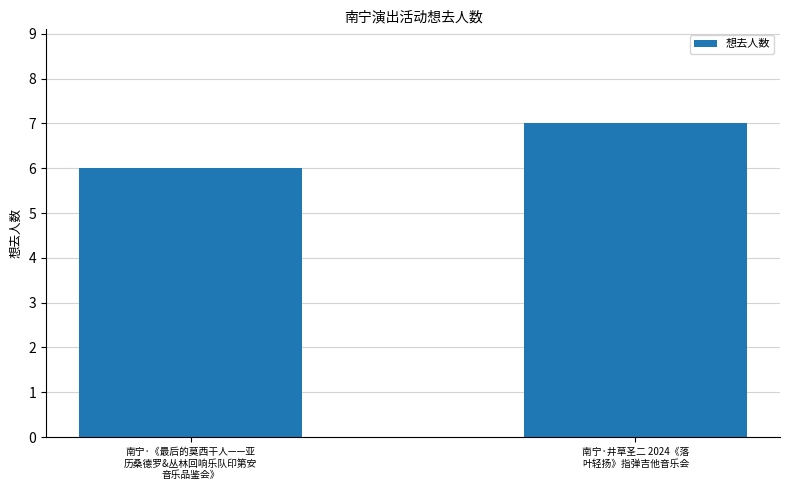

At which label is the value closest to 6?

南宁·《最后的莫西干人——亚
历桑德罗&丛林回响乐队印第安
音乐品鉴会》